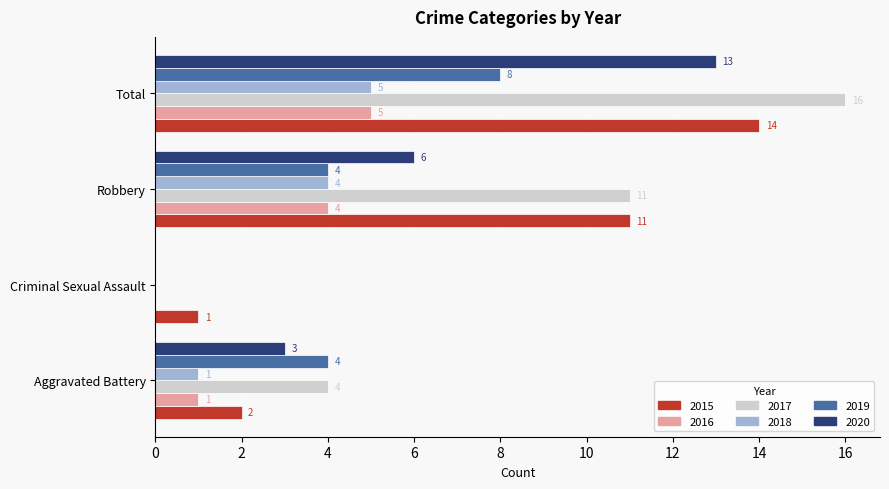

The 2018 series shows 1 at Aggravated Battery. True or false?

True